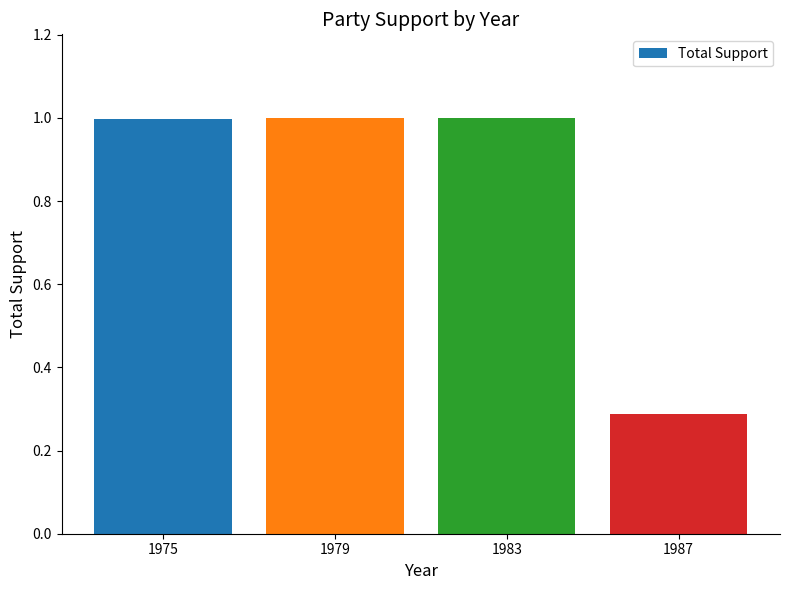

Count the number of categories in the chart.

4